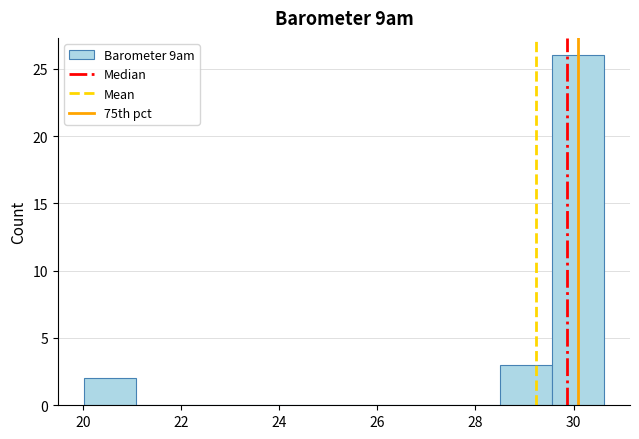

Reading left to right, list every bar in this chart as the range it spans on the x-axis followed by its height. Neither the bar edges nor the heights are printed on the chart, so give them approximately, as read against the axes.

20.0 to 21.0: 2
21.0 to 22.2: 0
22.2 to 23.2: 0
23.2 to 24.2: 0
24.2 to 25.4: 0
25.4 to 26.4: 0
26.4 to 27.4: 0
27.4 to 28.6: 0
28.6 to 29.6: 3
29.6 to 30.6: 26